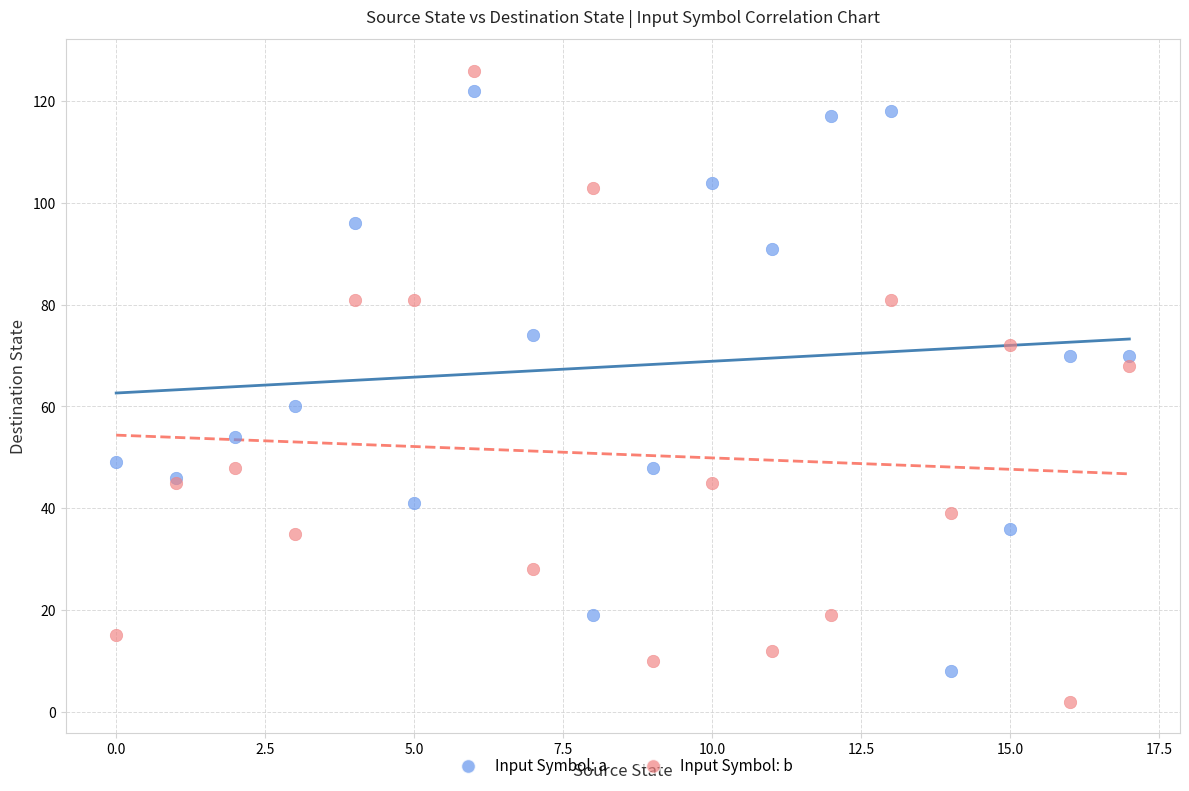

In the Input Symbol: a series, what Y value is closest to 65?

60